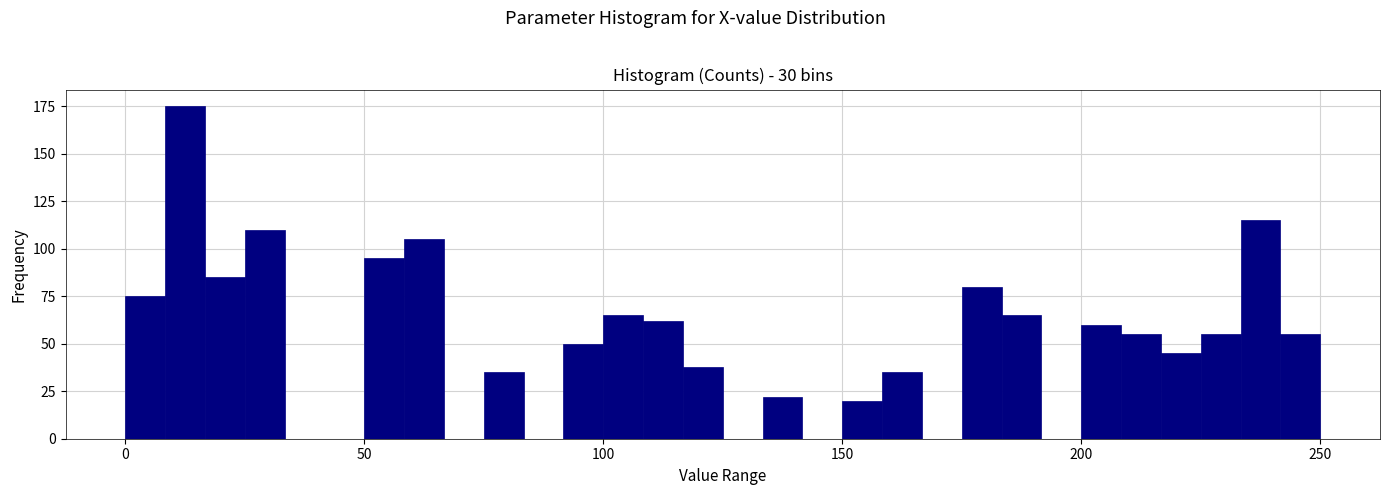

Around what value on the x-axis is the tallest bar? Give the approximate position of its centre, as read against the axis.

15